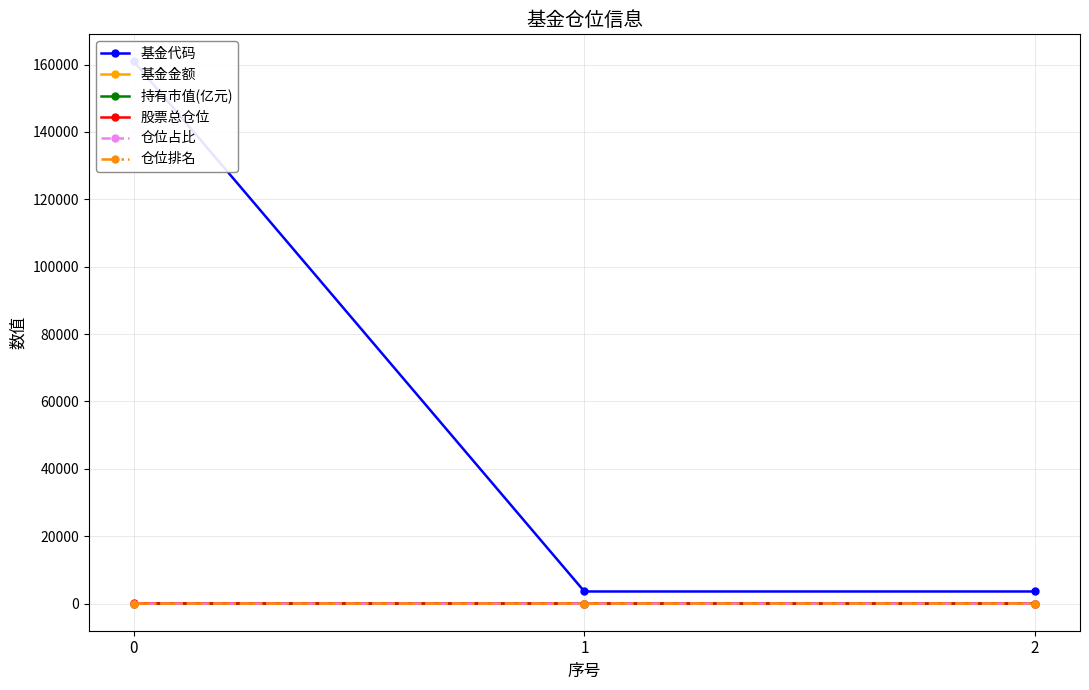

Which series changed the most between 1 and 2?

基金金额